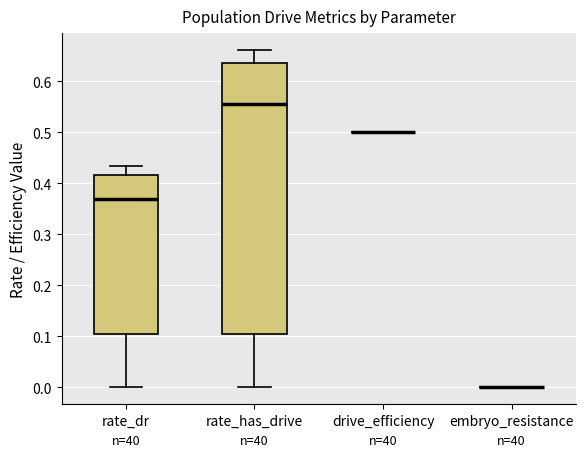

Reading left to right, transcribe this box plot: for each box, give where its median line is, the range the box spans, and where its two whiskers end, as read against the y-axis. The values are not printed on the chart, so give them approximately, as read against the axis.

rate_dr: median 0.37, box 0.11 to 0.42, whiskers 0.00 to 0.43
rate_has_drive: median 0.55, box 0.11 to 0.64, whiskers 0.00 to 0.66
drive_efficiency: box collapsed to a line at 0.50, whiskers 0.50 to 0.50
embryo_resistance: box collapsed to a line at 0.00, whiskers 0.00 to 0.00